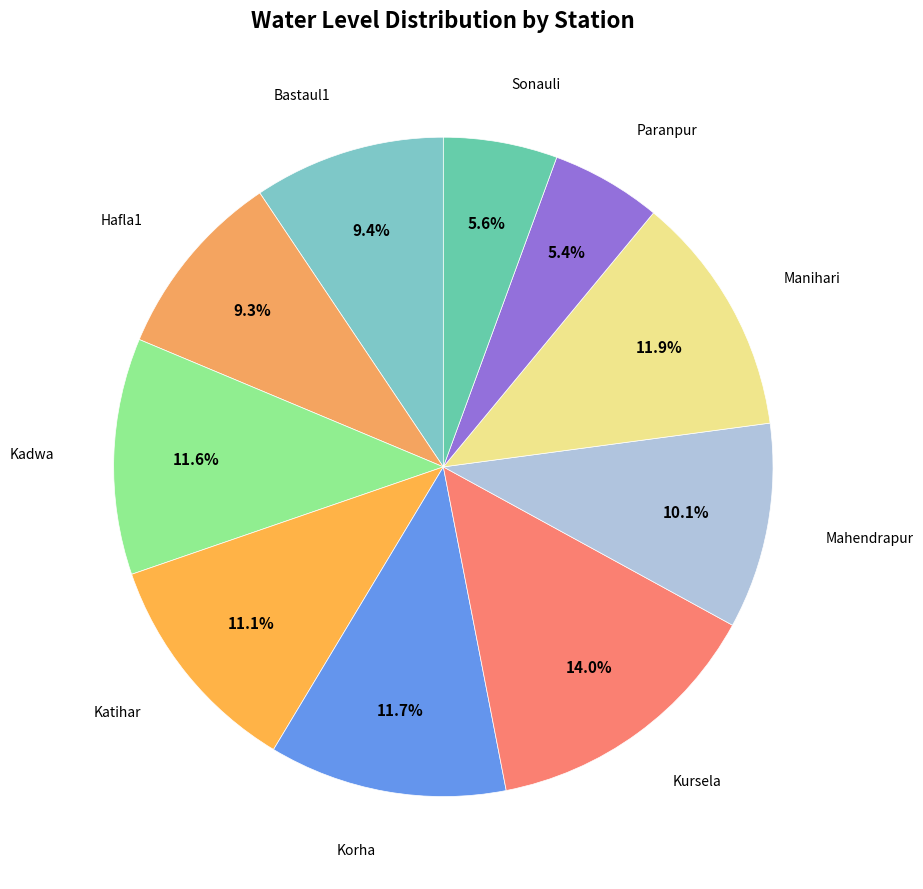

How many segments does this pie chart have?

10